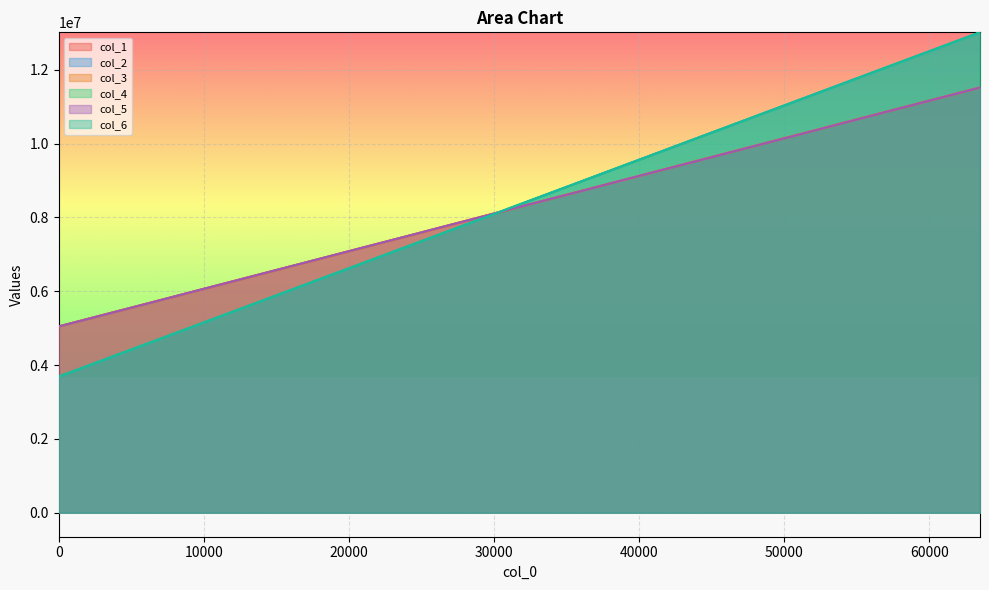

How many lines are shown in the chart?

6